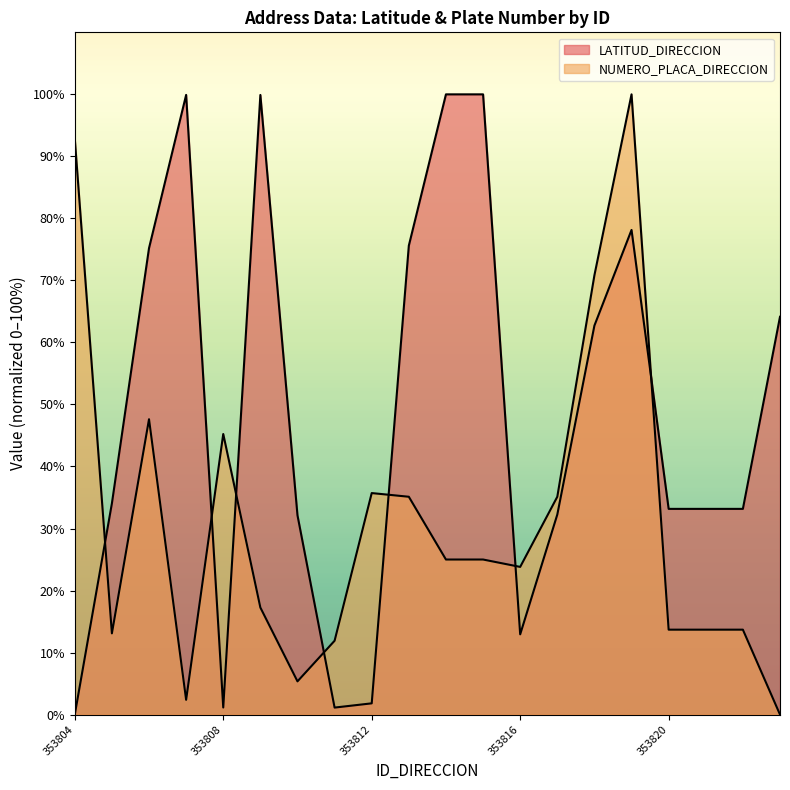

Which category has the lowest value across all series?

353804